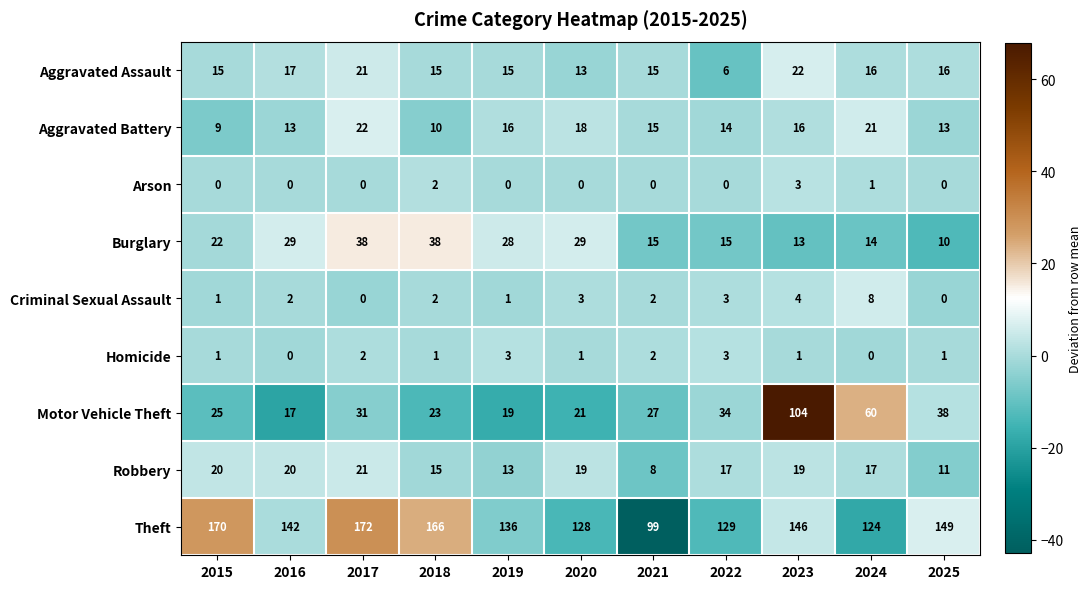

What is the spread (max minus min) of values at 2015?

170